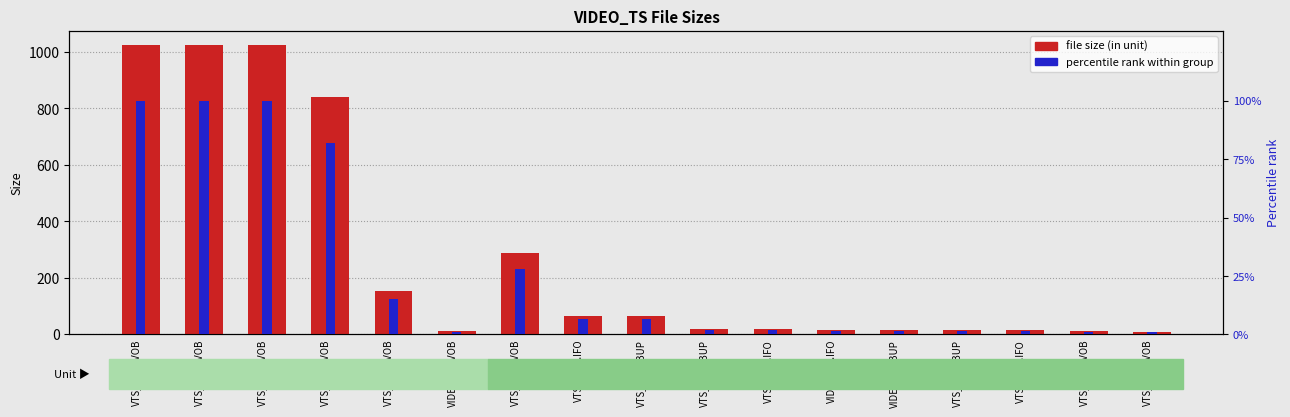

Reading left to right, transcribe all the data shown in this chart.

File size (in unit): VTS_02_3.VOB=1024.0	VTS_02_1.VOB=1024.0	VTS_02_2.VOB=1024.0	VTS_02_4.VOB=839.1	VTS_03_1.VOB=154.0	VIDEO_TS.VOB=11.7	VTS_02_0.VOB=288.0	VTS_02_0.IFO=66.0	VTS_02_0.BUP=66.0	VTS_01_0.BUP=18.0	VTS_01_0.IFO=18.0	VIDEO_TS.IFO=14.0	VIDEO_TS.BUP=14.0	VTS_03_0.BUP=14.0	VTS_03_0.IFO=14.0	VTS_01_1.VOB=12.0	VTS_01_0.VOB=10.0
Percentile rank within group: VTS_02_3.VOB=100.0	VTS_02_1.VOB=100.0	VTS_02_2.VOB=100.0	VTS_02_4.VOB=81.9	VTS_03_1.VOB=15.0	VIDEO_TS.VOB=1.1	VTS_02_0.VOB=28.1	VTS_02_0.IFO=6.4	VTS_02_0.BUP=6.4	VTS_01_0.BUP=1.8	VTS_01_0.IFO=1.8	VIDEO_TS.IFO=1.4	VIDEO_TS.BUP=1.4	VTS_03_0.BUP=1.4	VTS_03_0.IFO=1.4	VTS_01_1.VOB=1.2	VTS_01_0.VOB=1.0